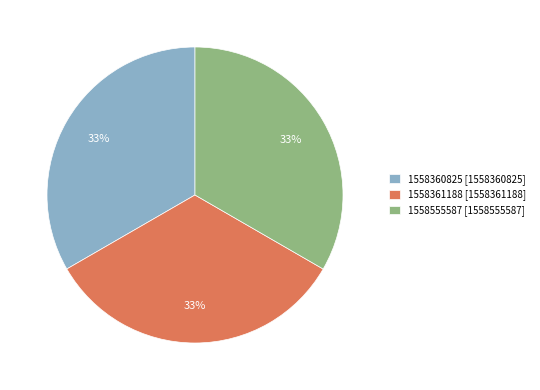

To the nearest percent, what portion does 1558361188 [1558361188] represent?

33%